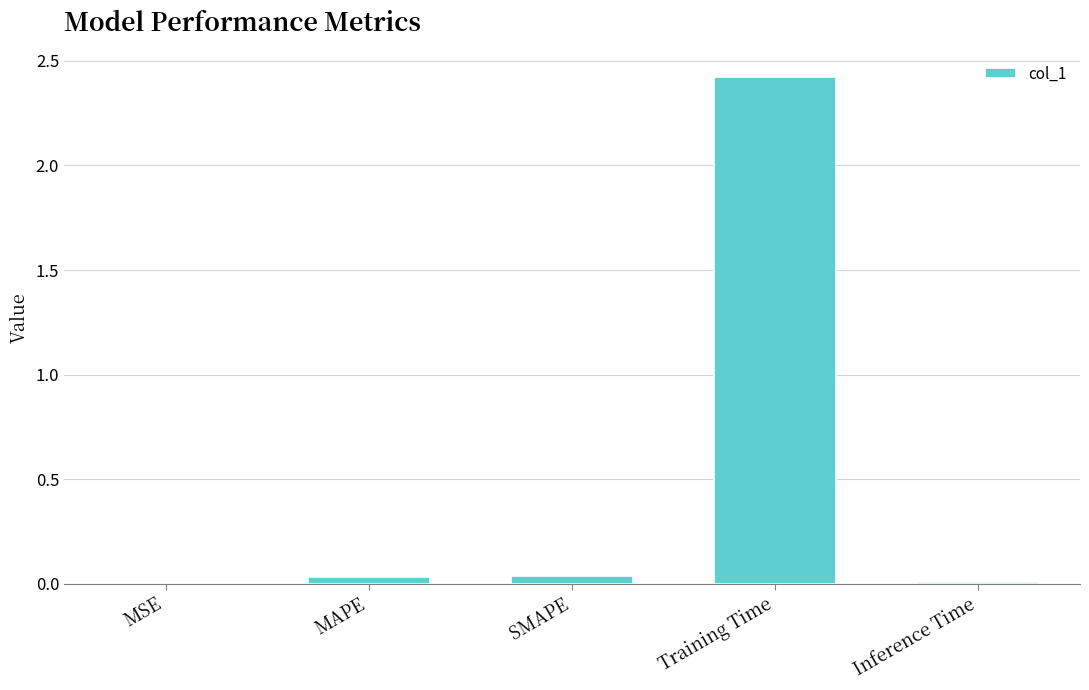

What is the average value?

0.5